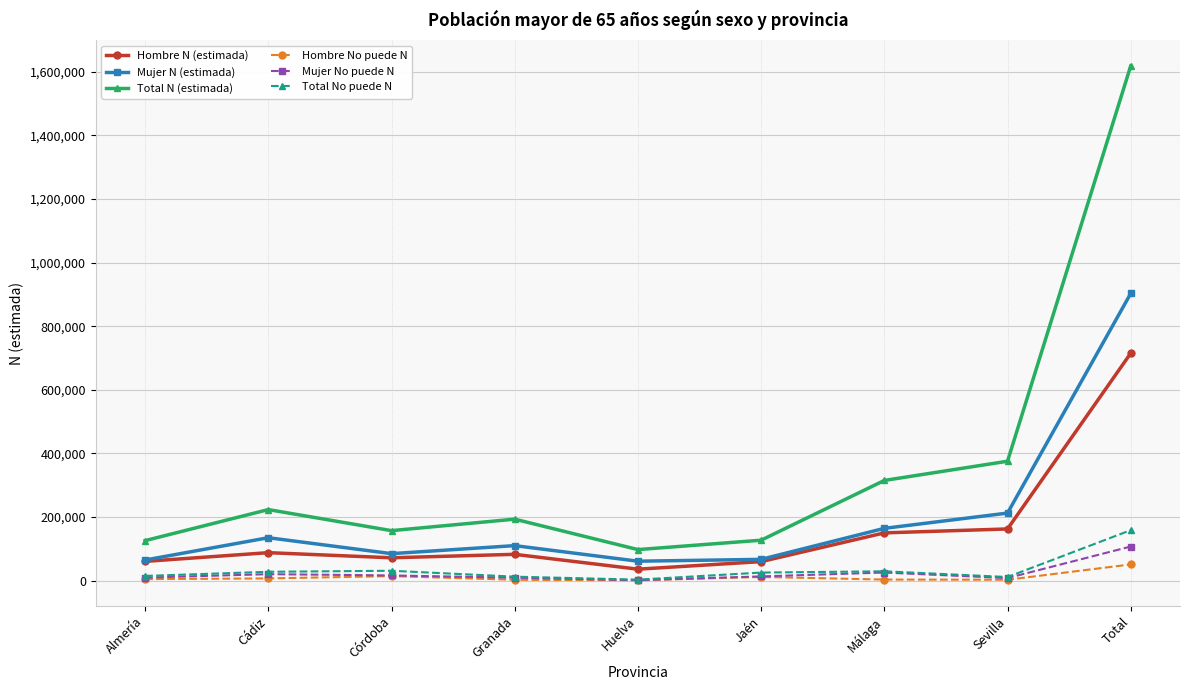

Which category has the highest value in the Hombre N (estimada) series?

Total